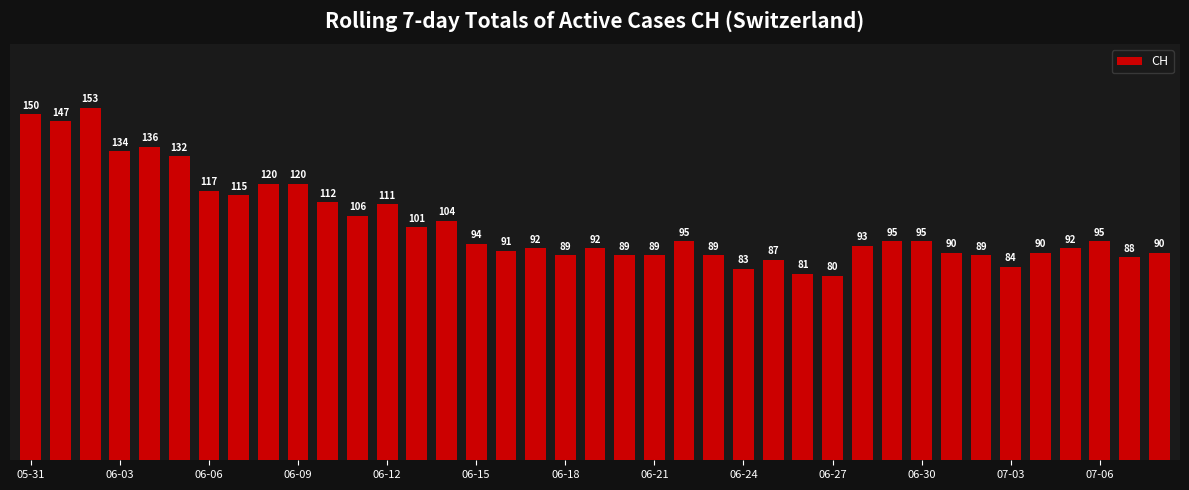

What is the greatest value displayed?

153